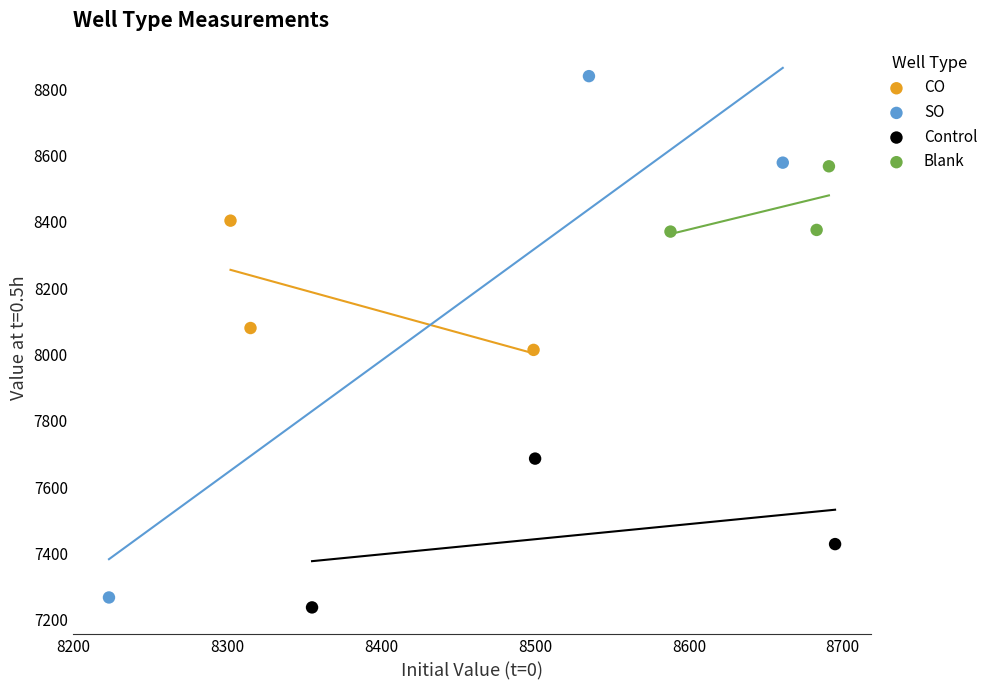

What are all the series names shown in the legend?

CO, SO, Control, Blank